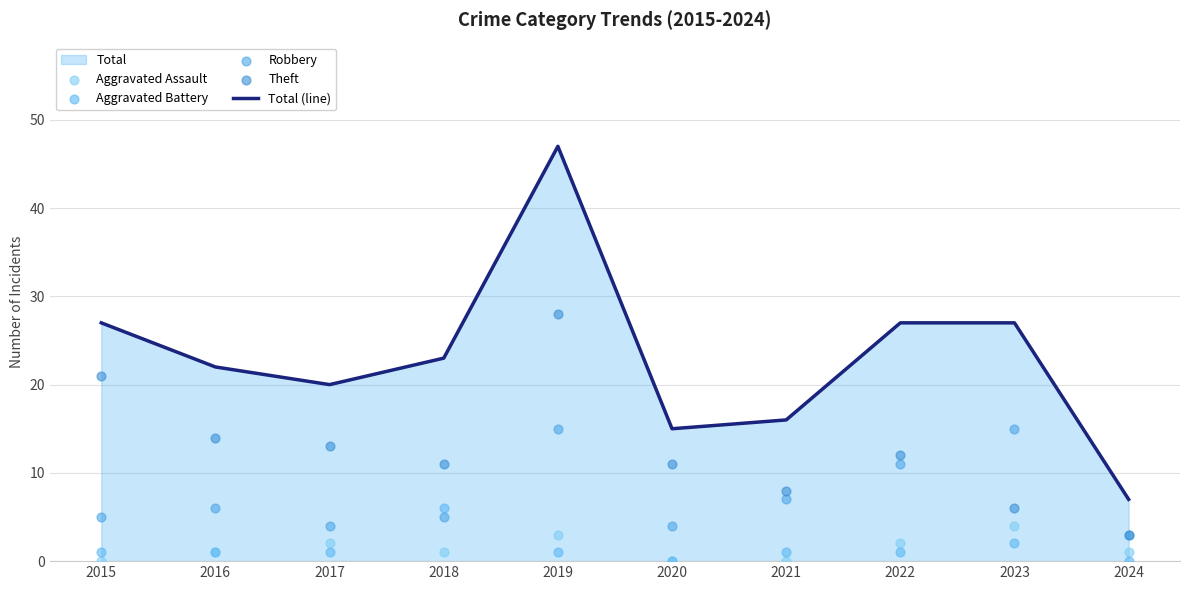

Which series contains the lowest Y value?

Aggravated Assault